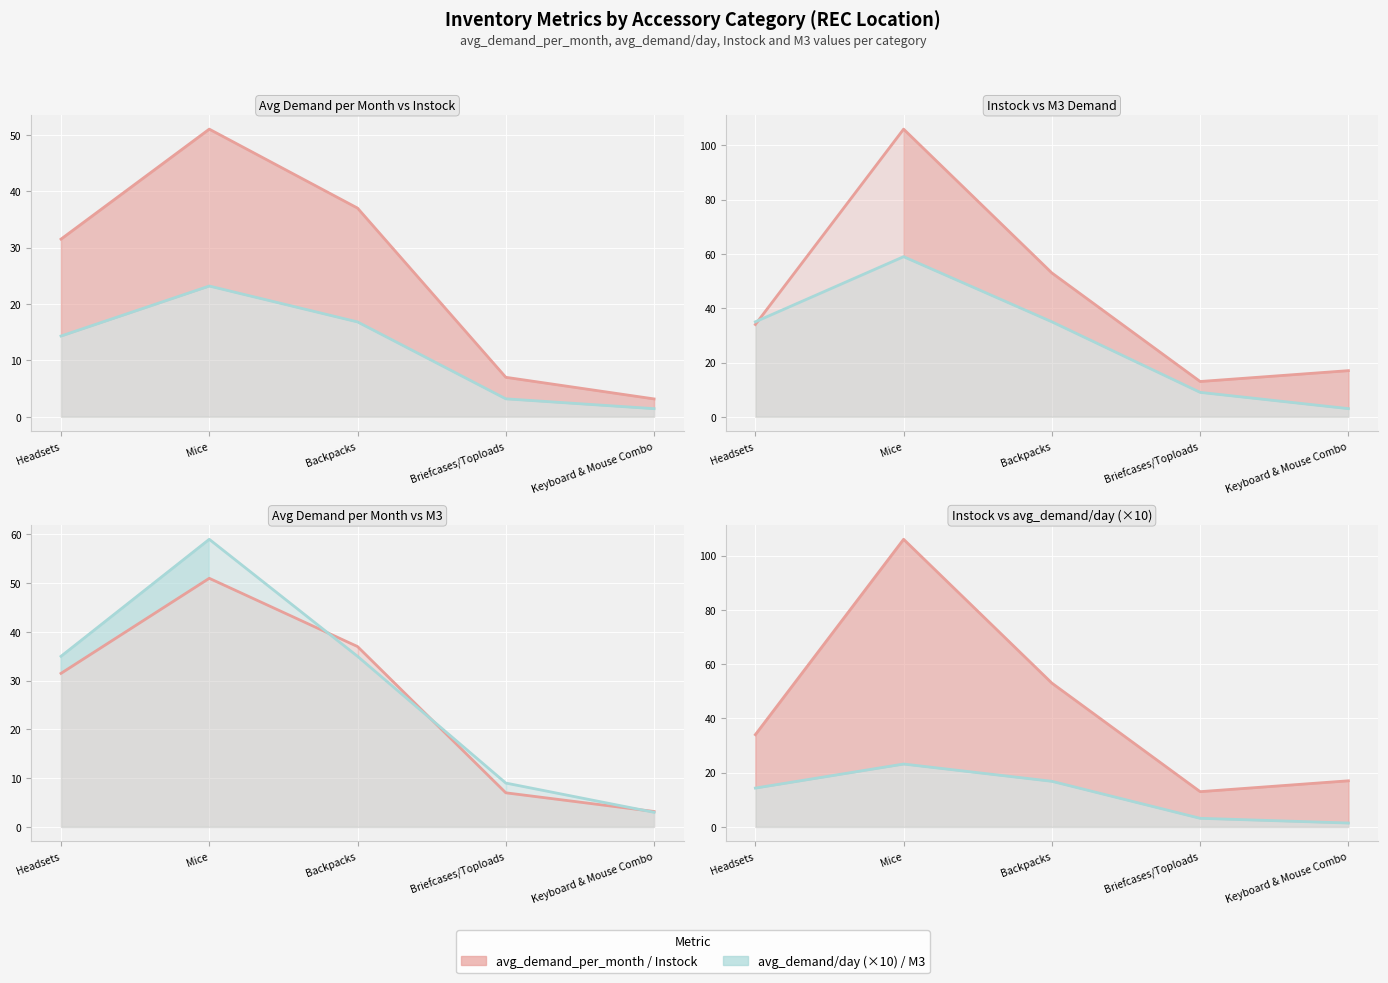

Reading right to left, what are all the values shown in this chart?

avg_demand_per_month: Keyboard & Mouse Combo=3.2	Briefcases/Toploads=7.0	Backpacks=37.0	Mice=51.0	Headsets=31.5
avg_demand/day (×10): Keyboard & Mouse Combo=1.4	Briefcases/Toploads=3.2	Backpacks=16.8	Mice=23.2	Headsets=14.3
Instock: Keyboard & Mouse Combo=17.0	Briefcases/Toploads=13.0	Backpacks=53.0	Mice=106.0	Headsets=34.0
M3: Keyboard & Mouse Combo=3.0	Briefcases/Toploads=9.0	Backpacks=35.0	Mice=59.0	Headsets=35.0